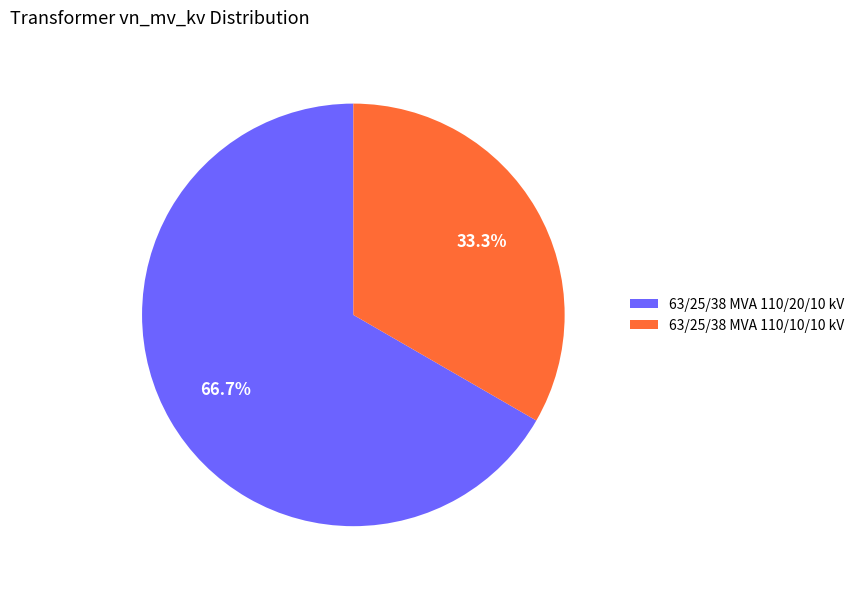

Count the number of slices in the pie.

2